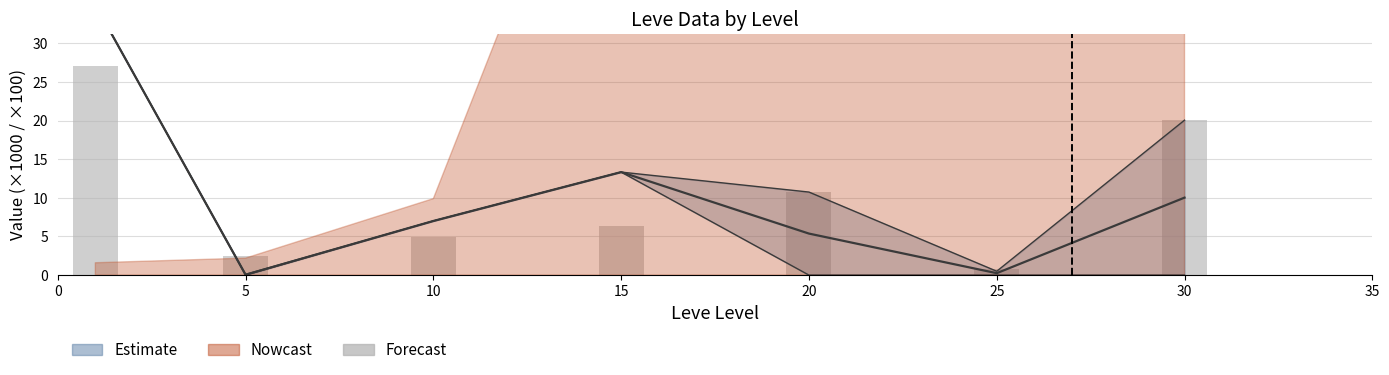

What is the change in value from 0 to 5?

-24.6